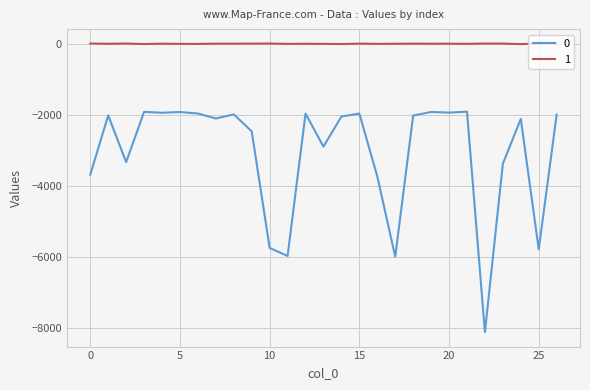

True or false: 1 and 0 cross at least once.

False